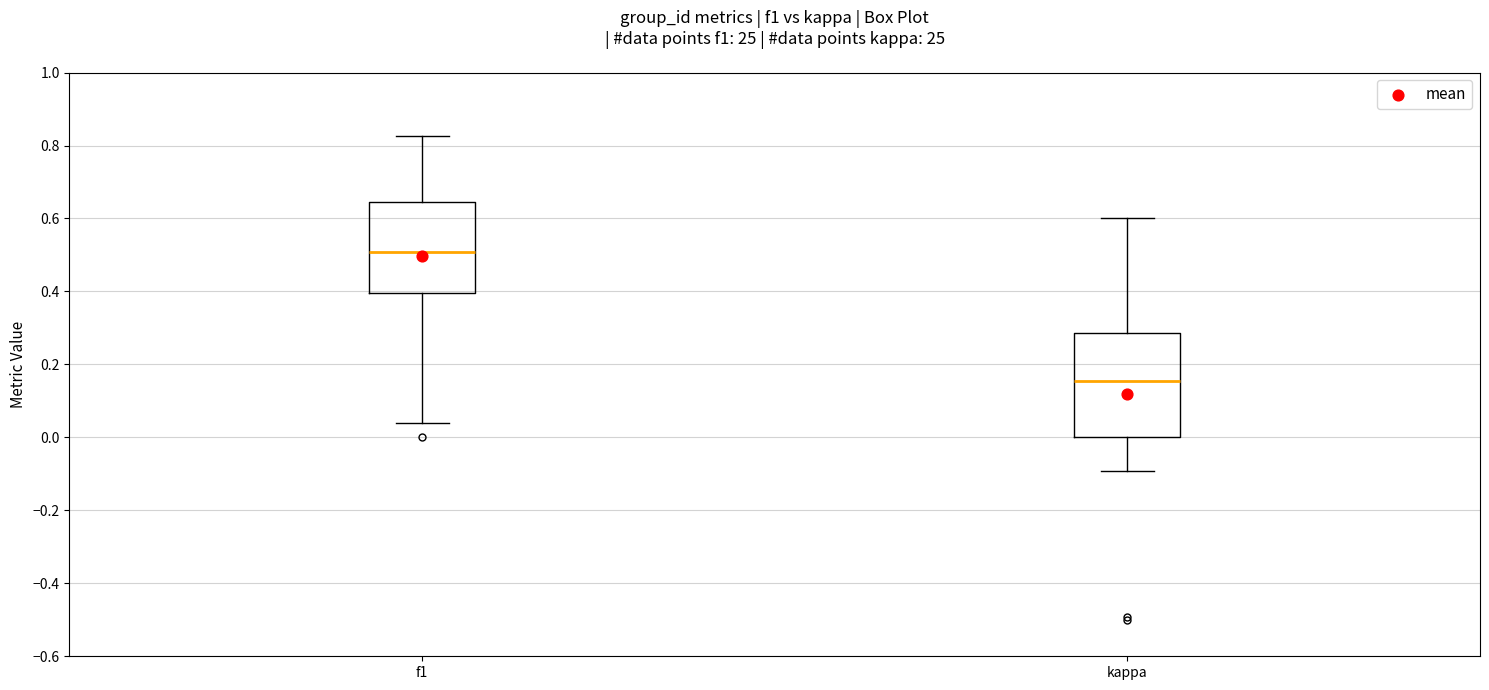

Where does the lower whisker of the box for f1 end on the y-axis? The values are not printed on the chart, so give them approximately, as read against the axis.

0.04